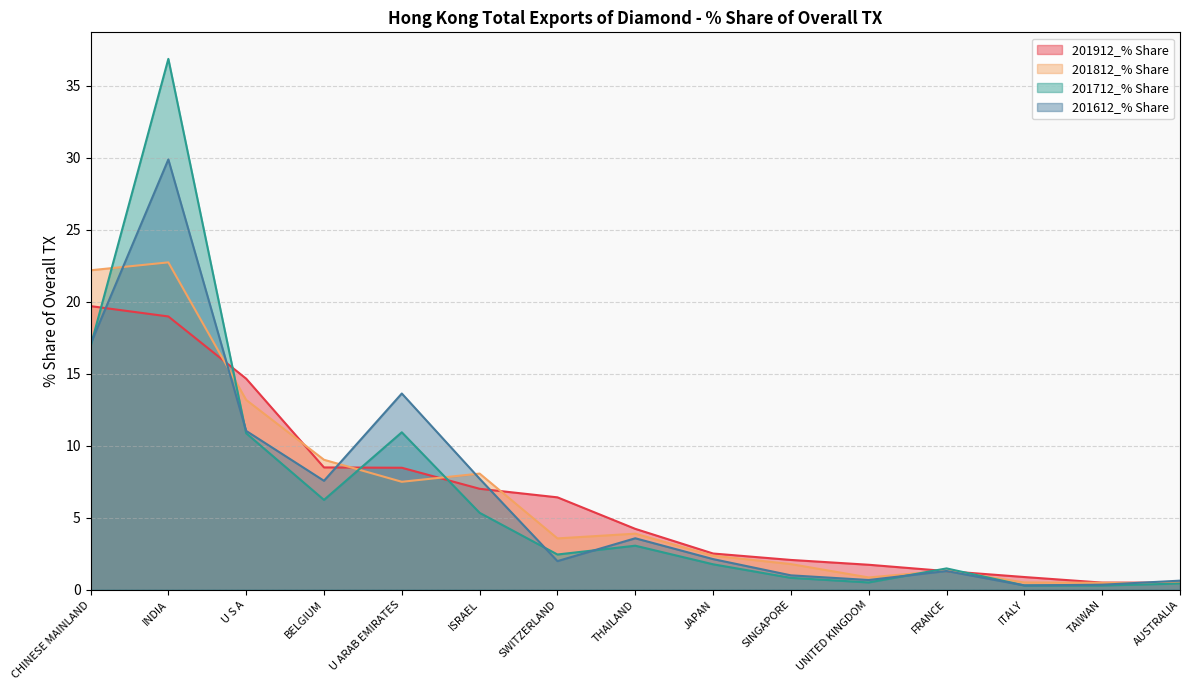

What are all the series names shown in the legend?

201912_% Share, 201812_% Share, 201712_% Share, 201612_% Share